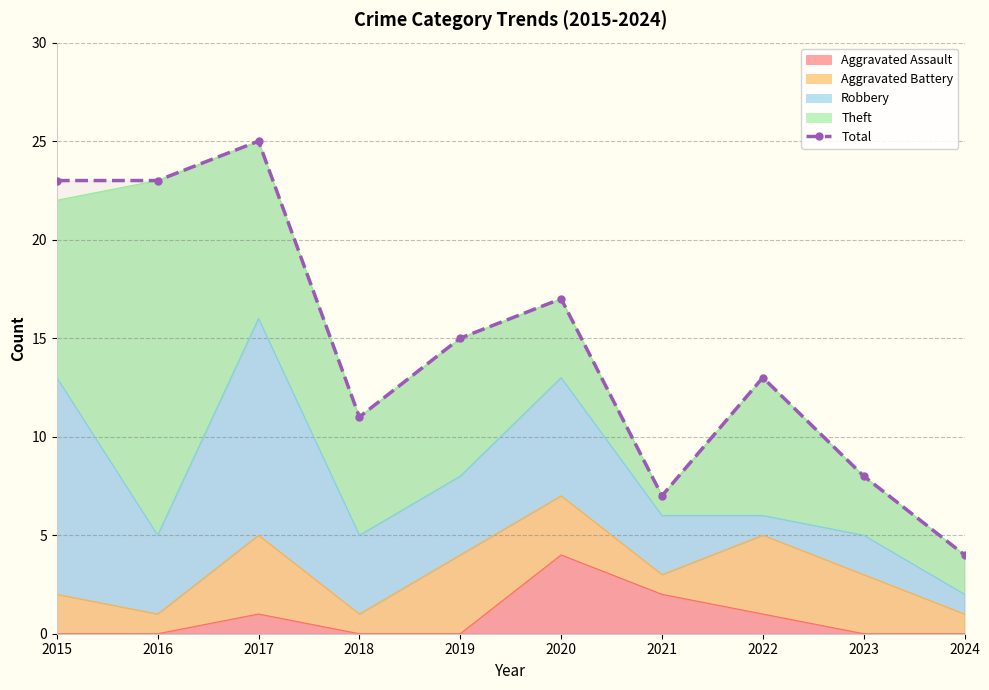

What is the maximum value shown in the chart?

25